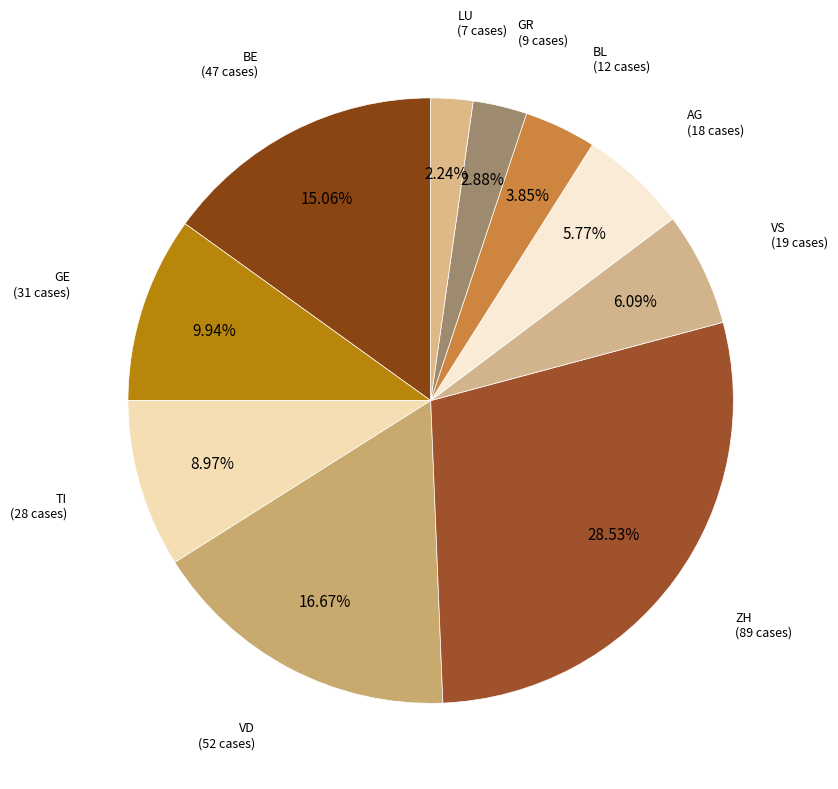

What is the smallest slice in the pie chart?

LU